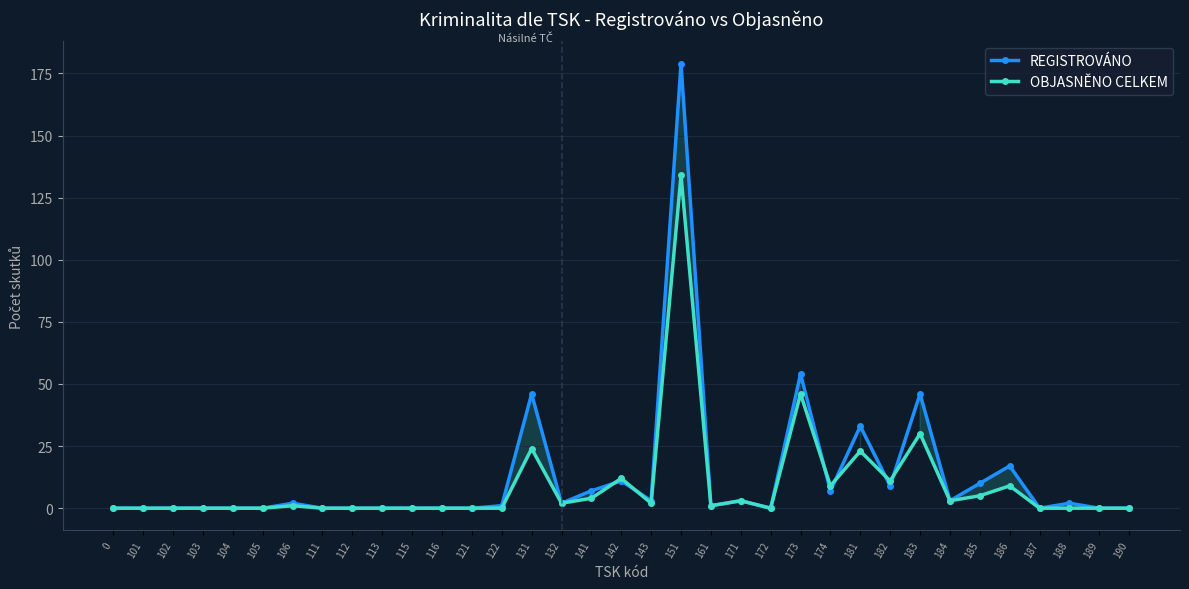

What is the value of the OBJASNĚNO CELKEM point at the 31st from the left?

9